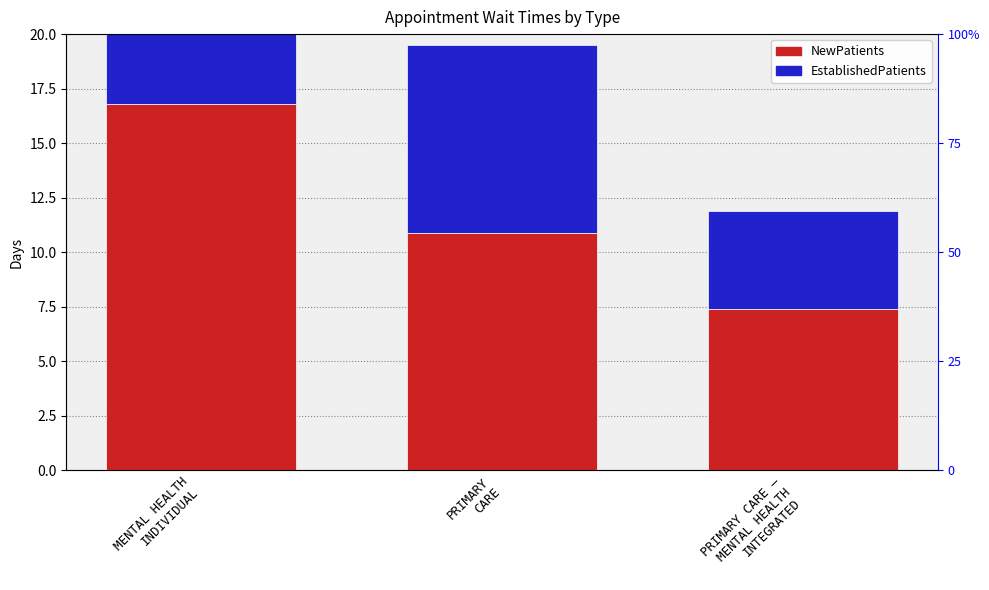

List the labels in order of EstablishedPatients value, smallest first.

MENTAL HEALTH
INDIVIDUAL, PRIMARY CARE –
MENTAL HEALTH
INTEGRATED, PRIMARY
CARE